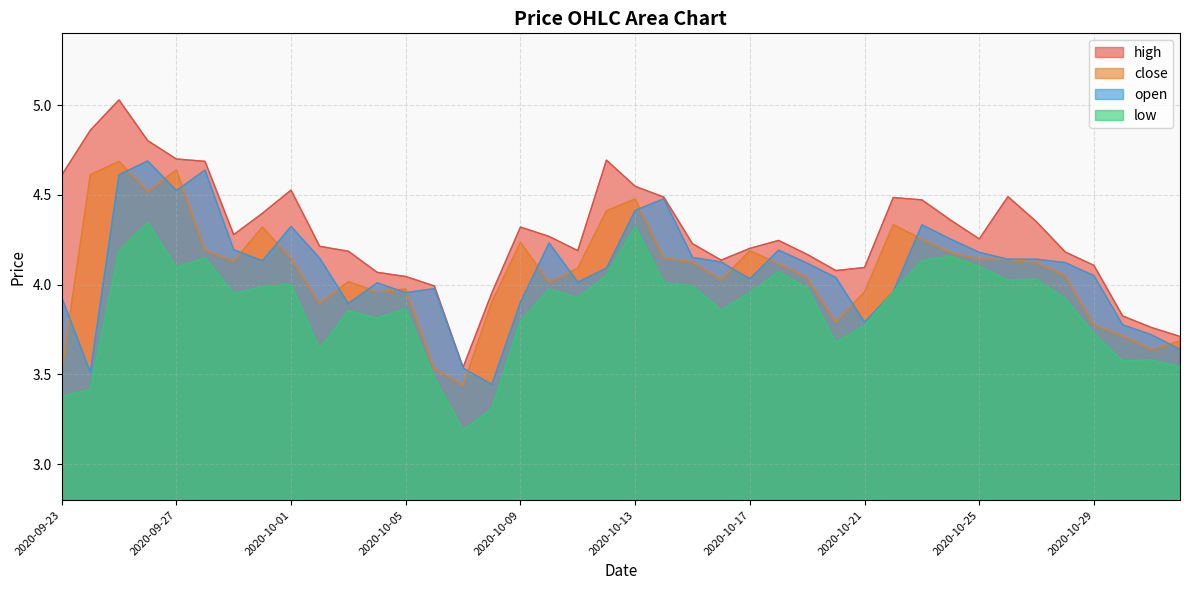

How many data points does each series have?

40